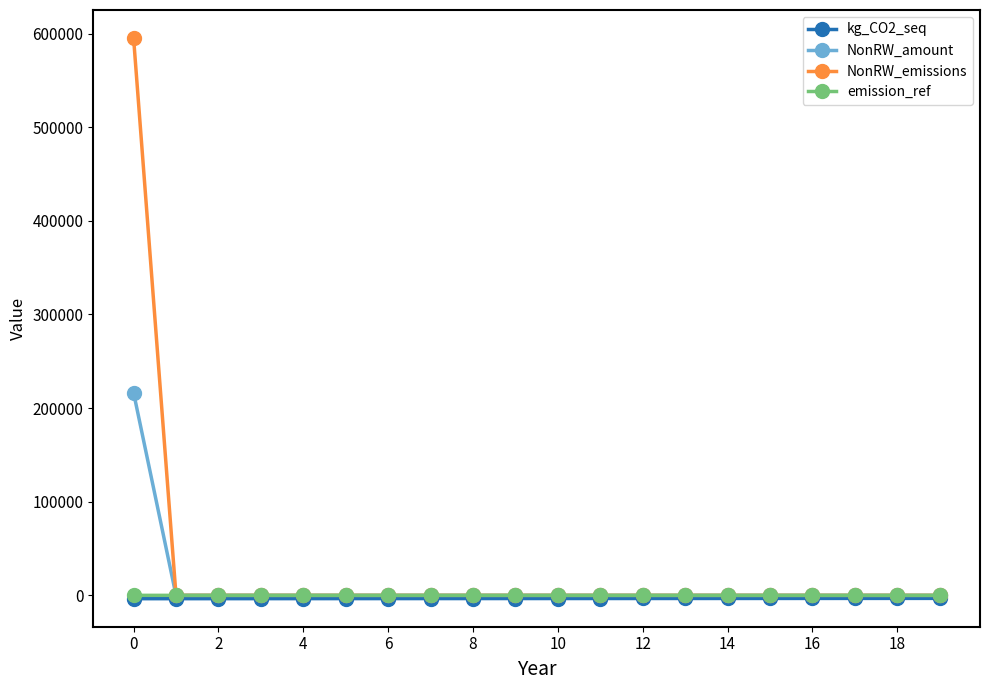

Which series has the largest range (max minus min)?

NonRW_emissions